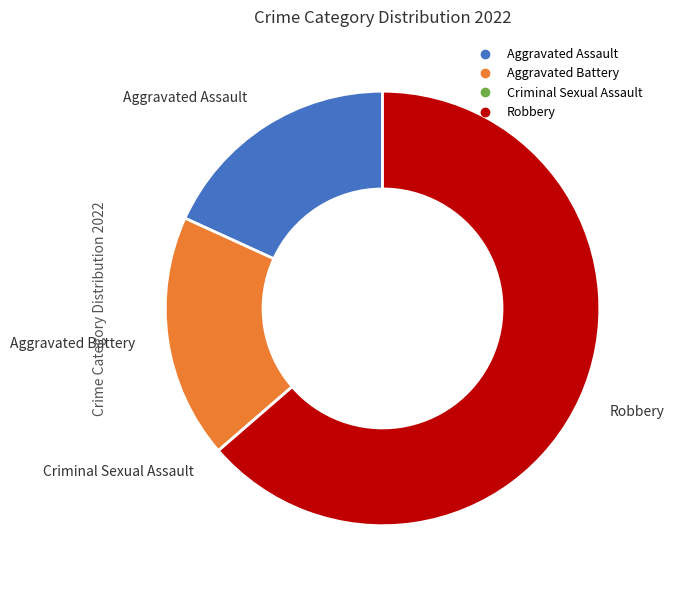

What is the ratio of the value at Robbery to the value at Aggravated Battery?

3.5